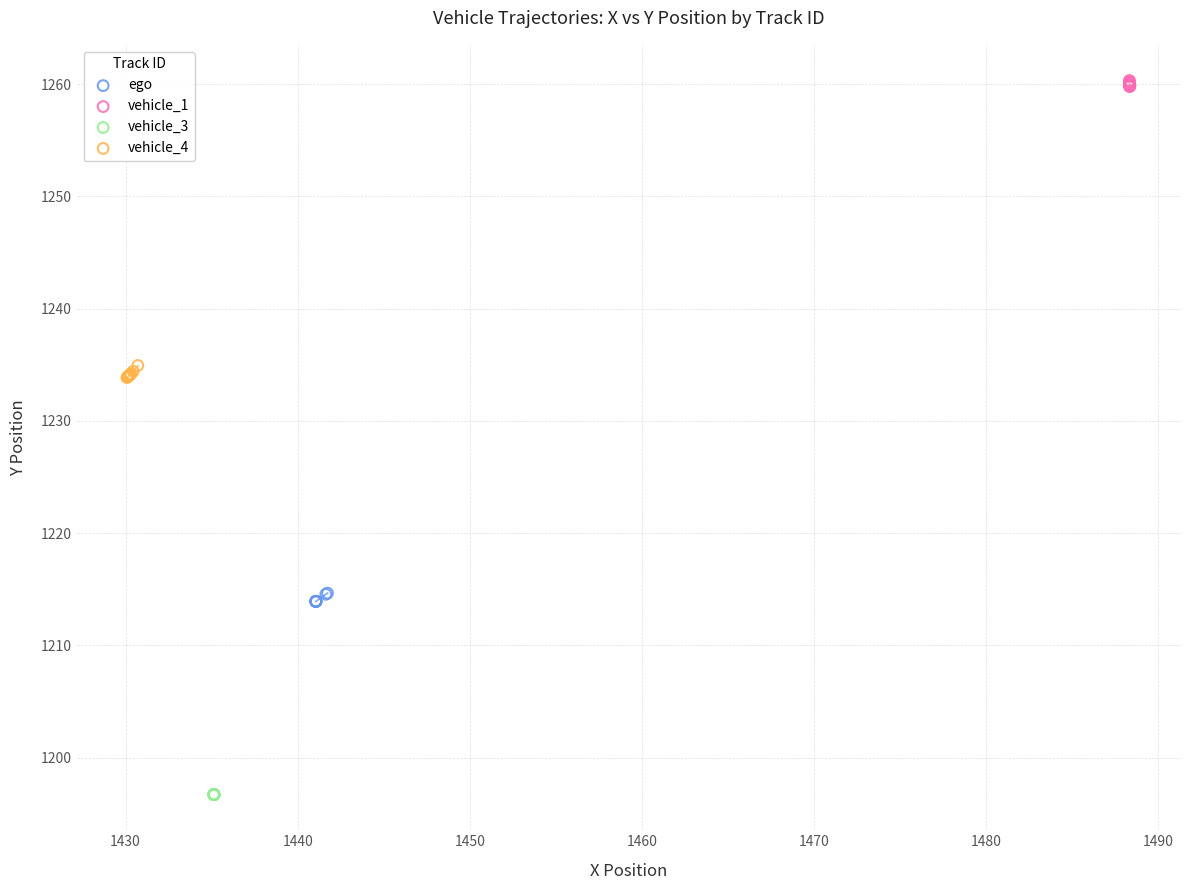

Which series contains the lowest Y value?

vehicle_3